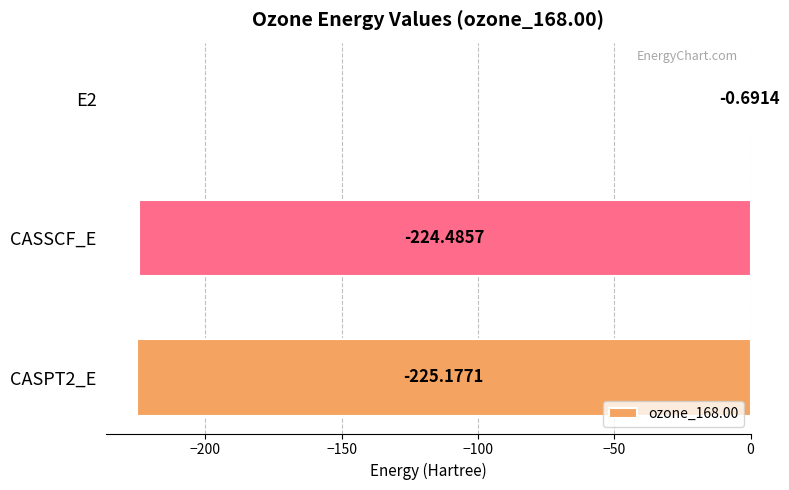

What is the change in value from E2 to CASPT2_E?

-224.5